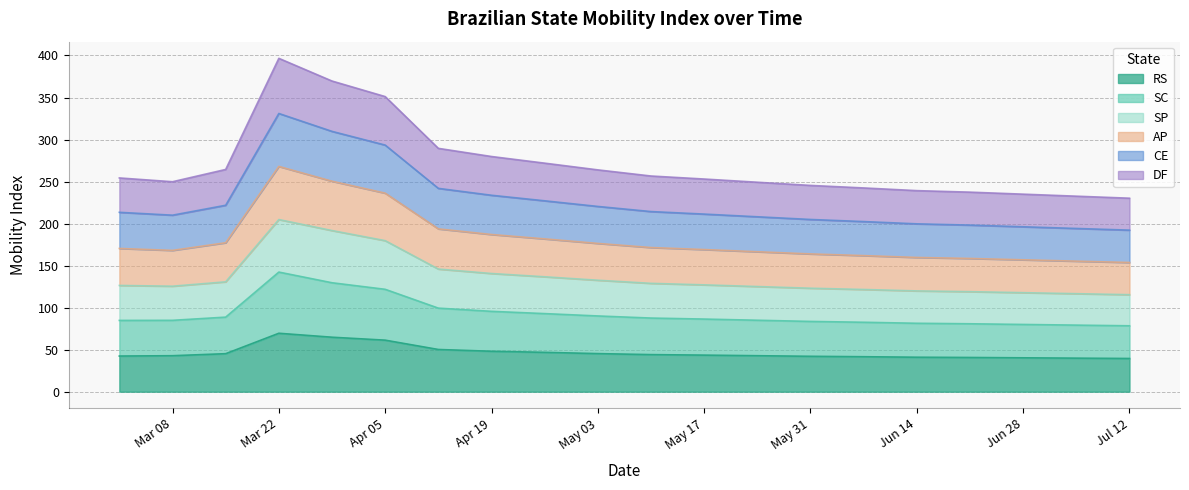

How many interior local valleys does the CE series have?

1